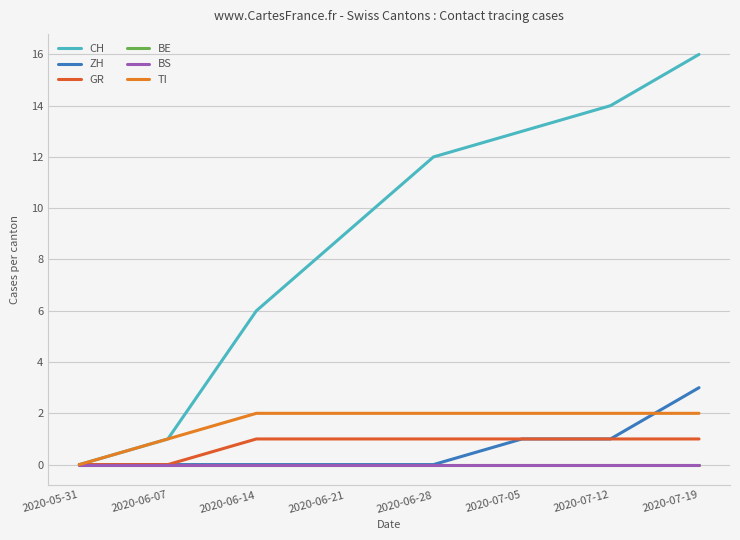

Is it true that TI equals 0 at 2020-05-31?

True